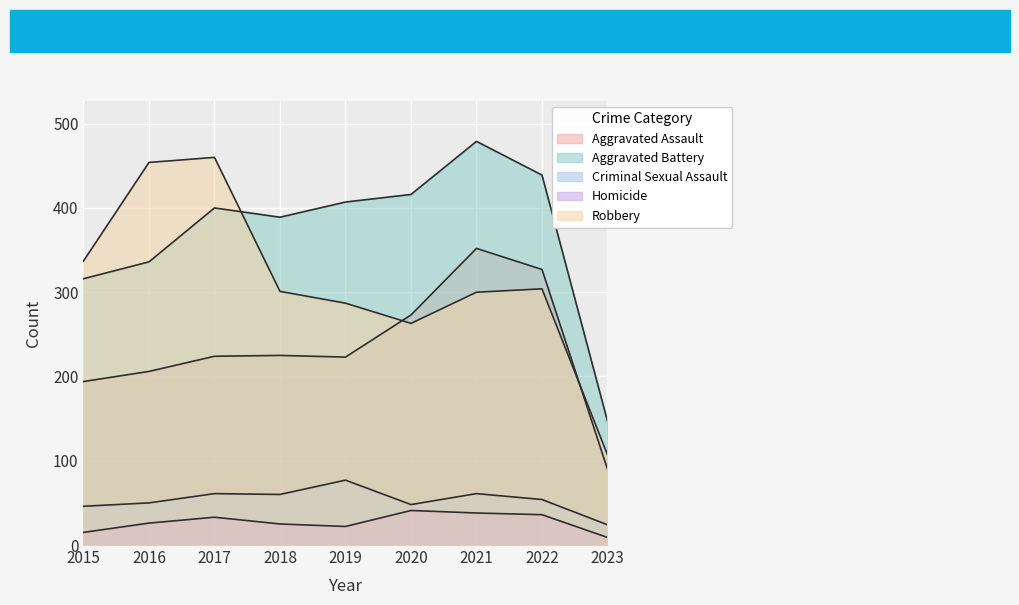

Is the value of Aggravated Battery at 2016 greater than the value of Robbery at 2020?

Yes